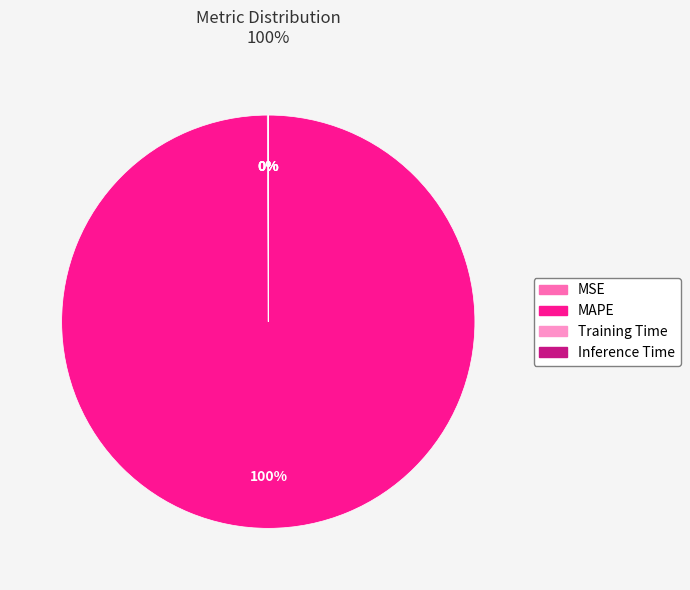

Which slice is the largest?

MAPE